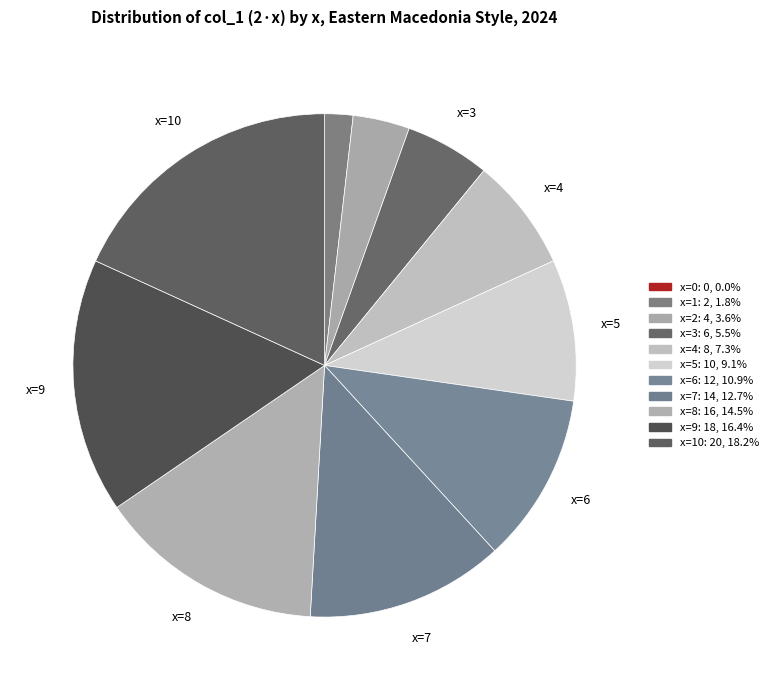

Rank the categories by value from lowest to highest.

x=0, x=1, x=2, x=3, x=4, x=5, x=6, x=7, x=8, x=9, x=10